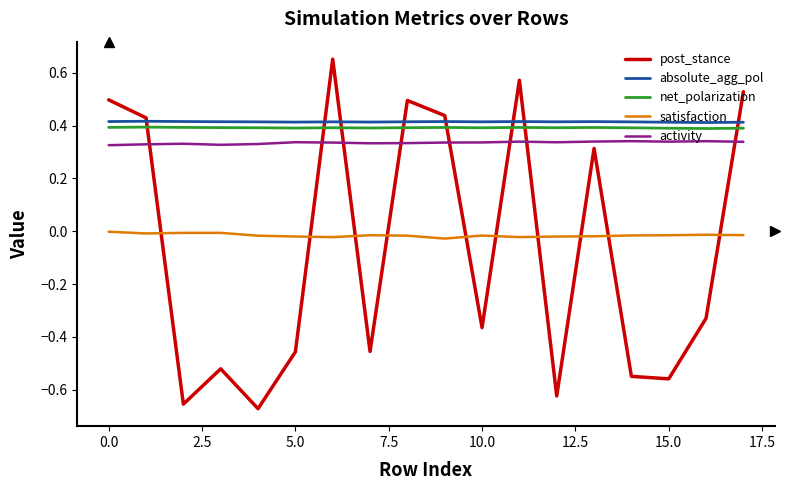

Which series has the widest spread of values?

post_stance